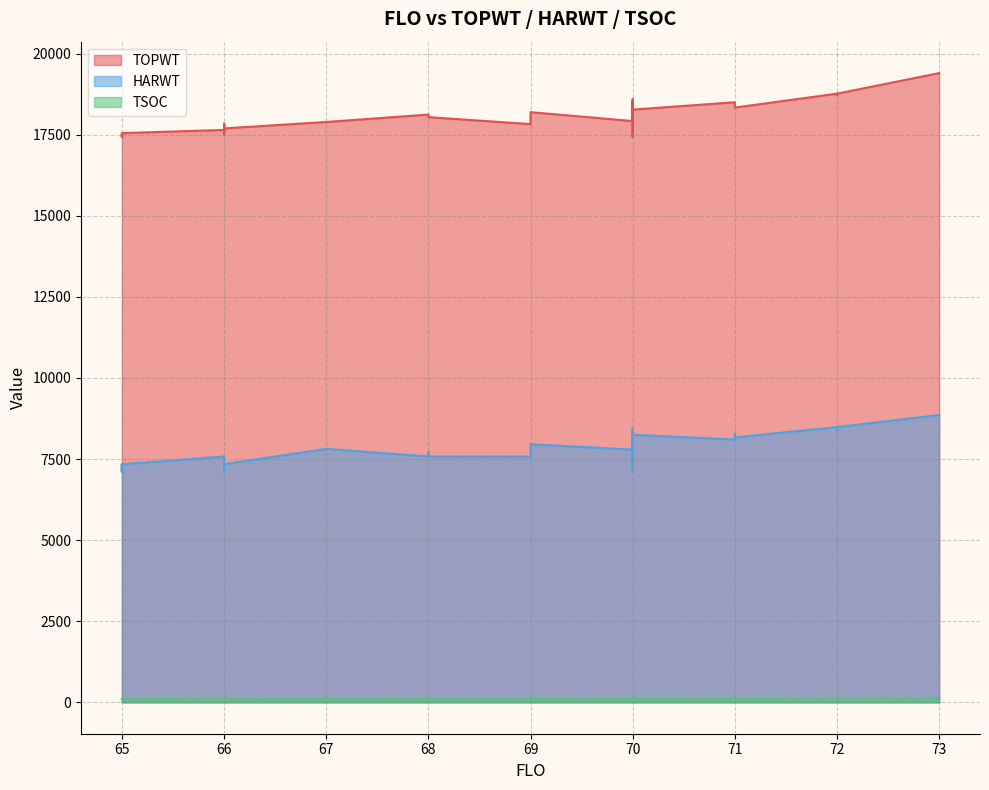

Count the number of data series in this chart.

3